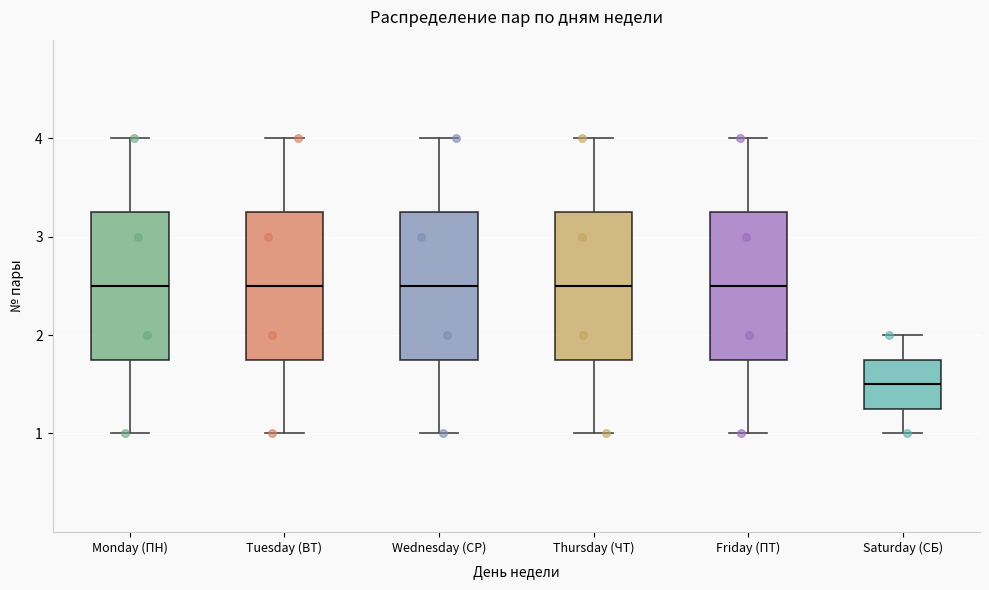

Where does the upper whisker of the box for Friday (ПТ) end on the y-axis? The values are not printed on the chart, so give them approximately, as read against the axis.

4.0